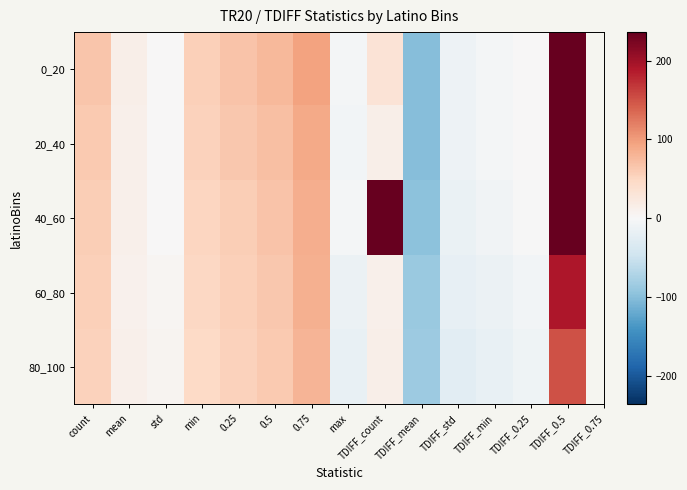

At which category does the chart reach its minimum across all series?

TDIFF_mean